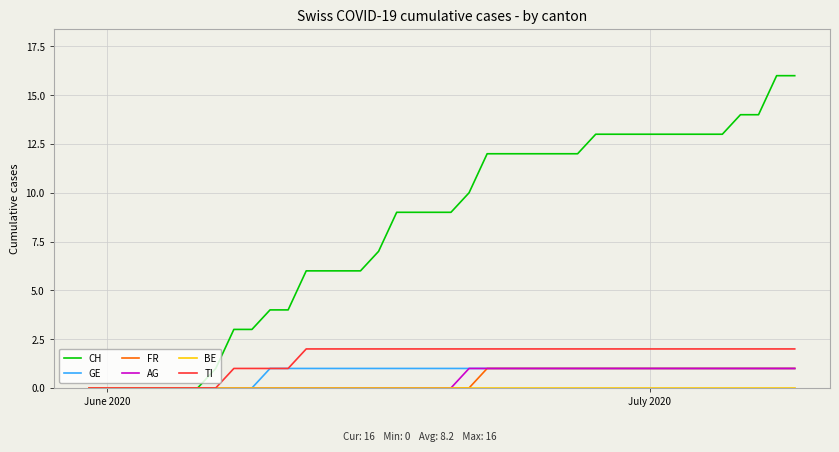

Which series has the widest spread of values?

CH